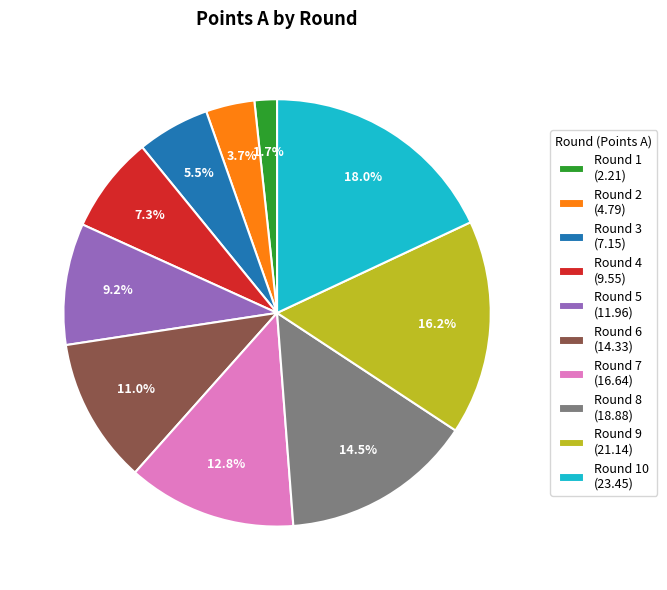

How many slices are in this pie chart?

10